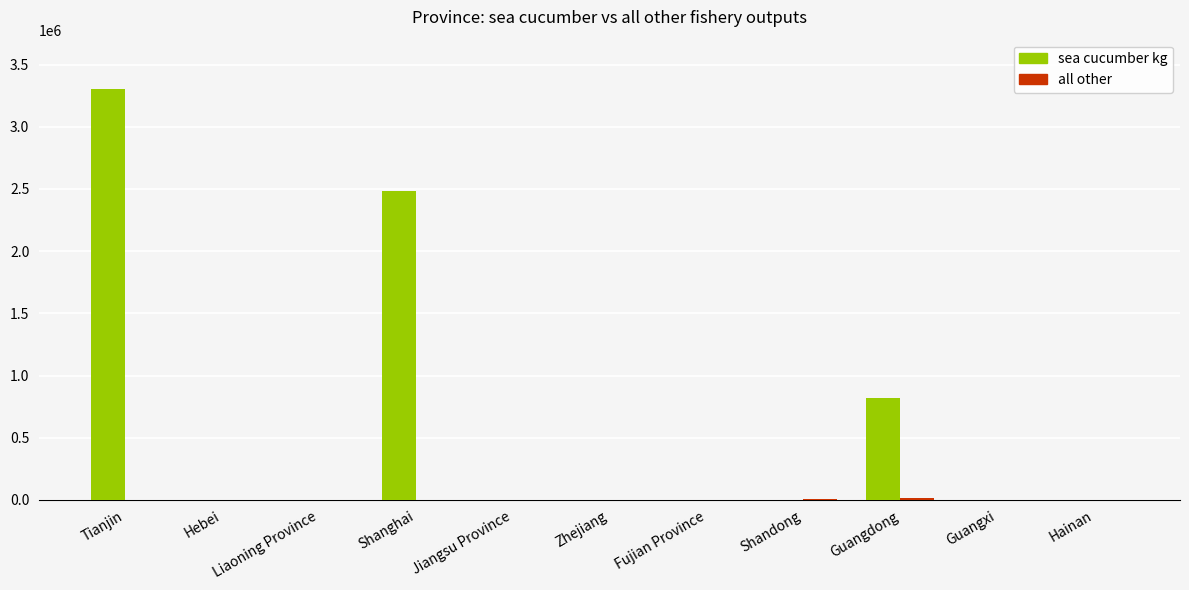

Which series has the largest total across all categories?

sea cucumber kg